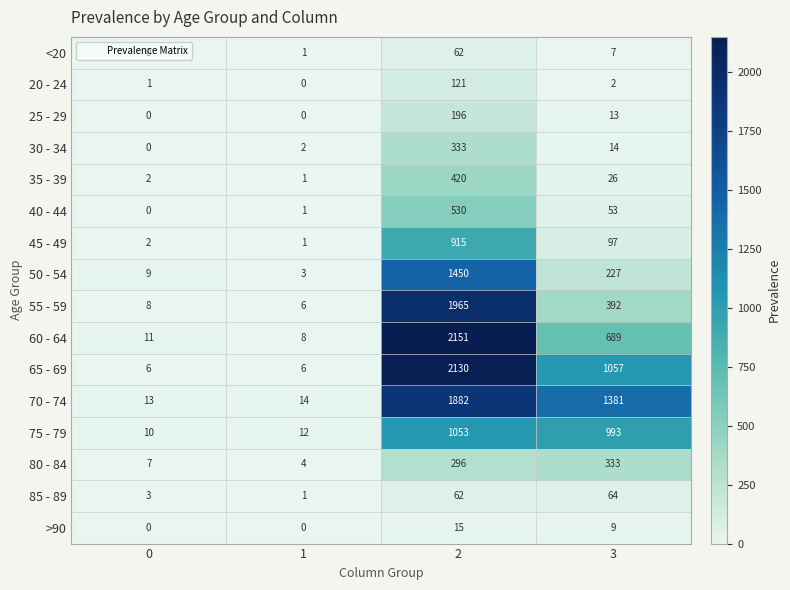

At how many categories does at least one series exceed 1984?

1